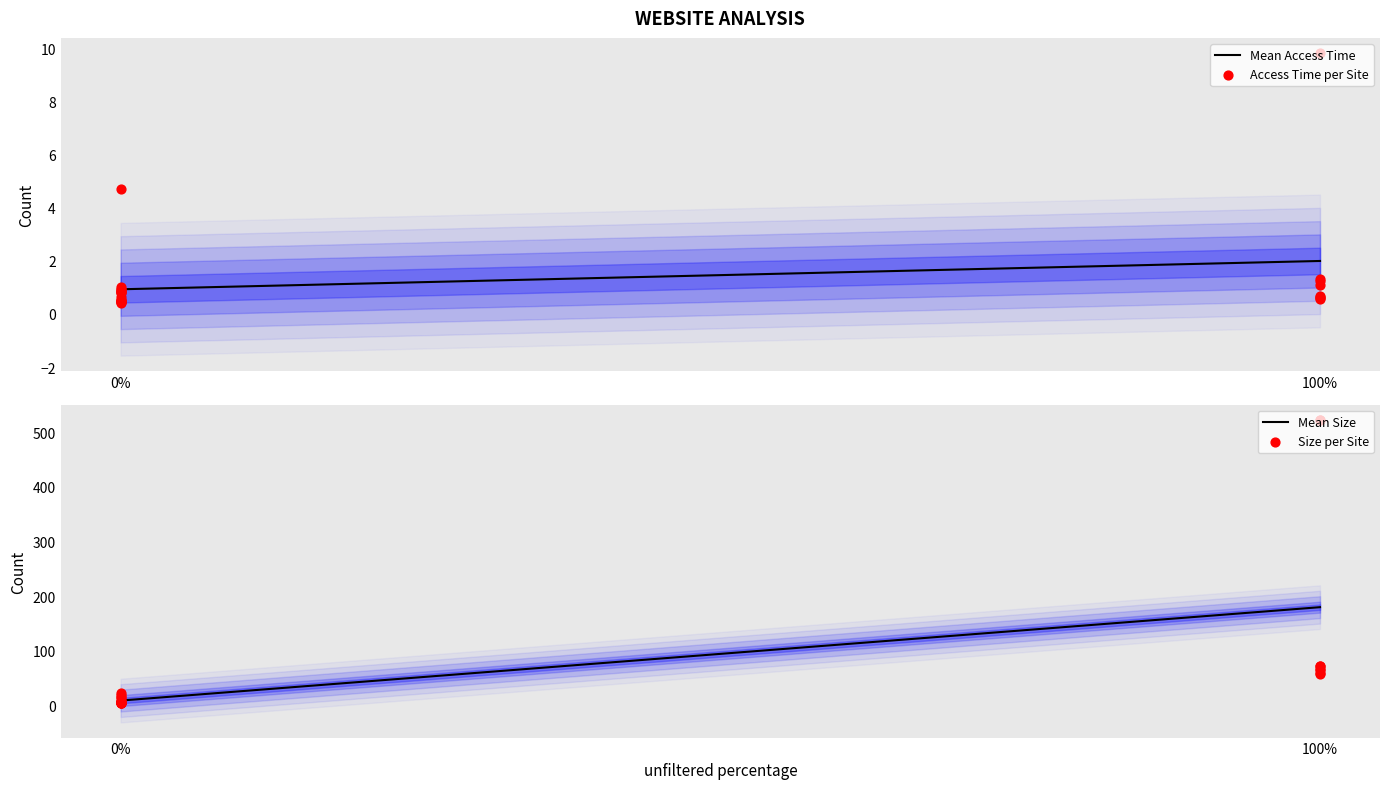

What are all the series names shown in the legend?

access time, size